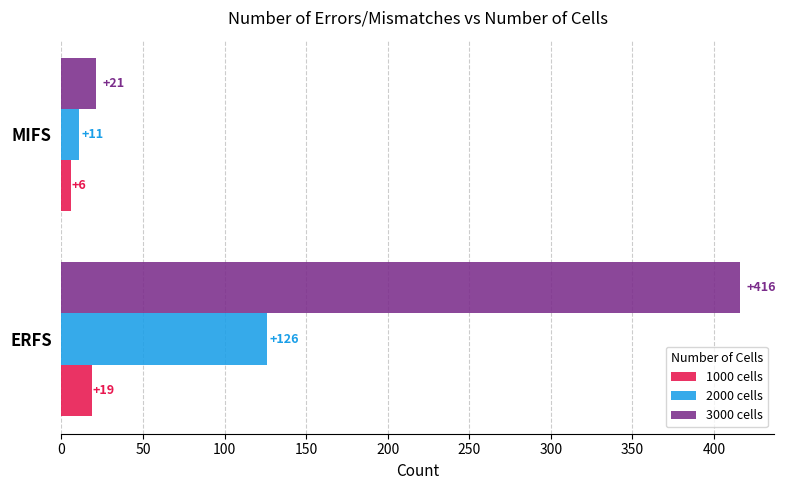

What is the total value across all series at MIFS?

38